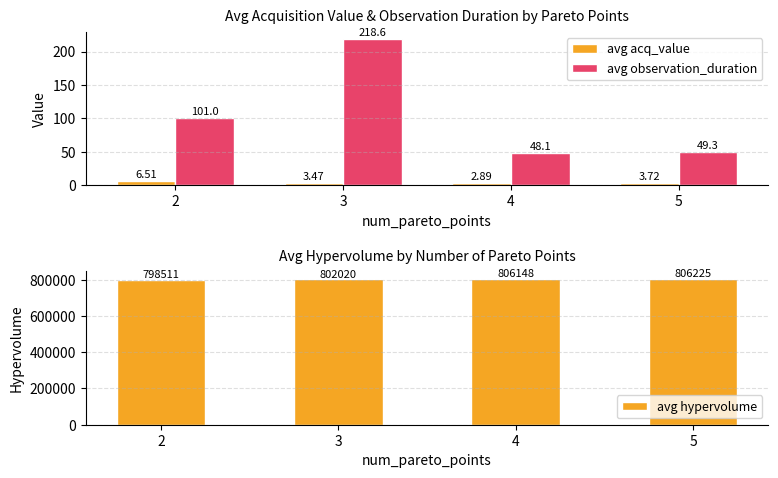

What is the lowest value of the avg observation_duration series?

48.1